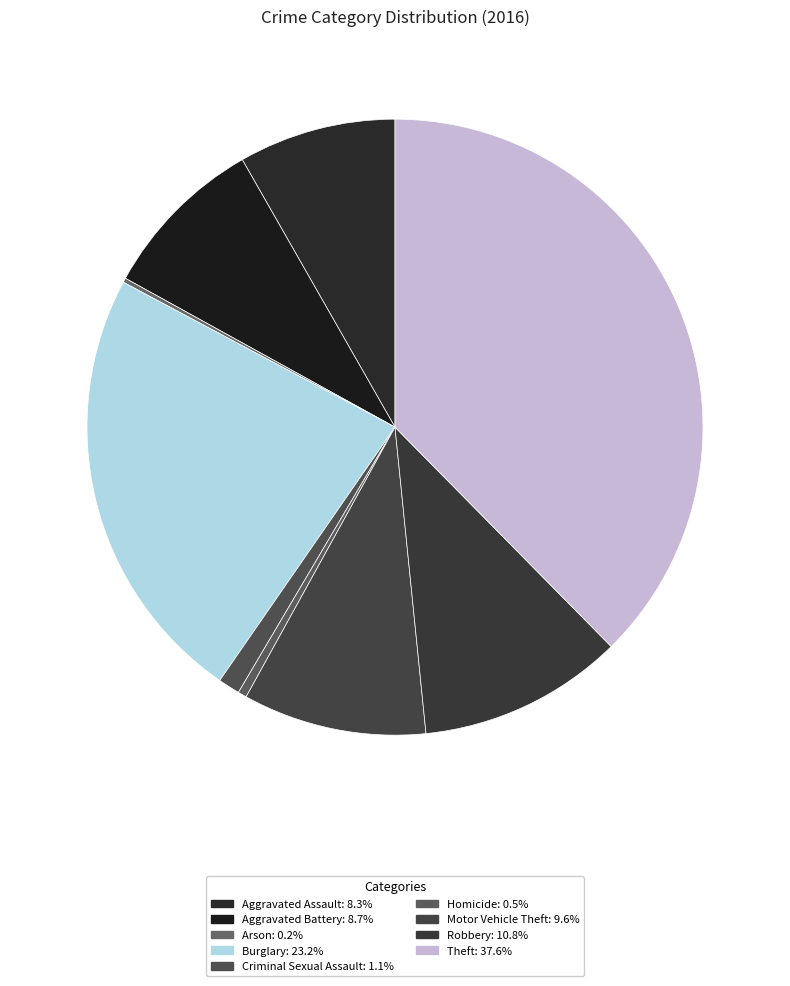

Is it true that Homicide is 9% of the pie?

False